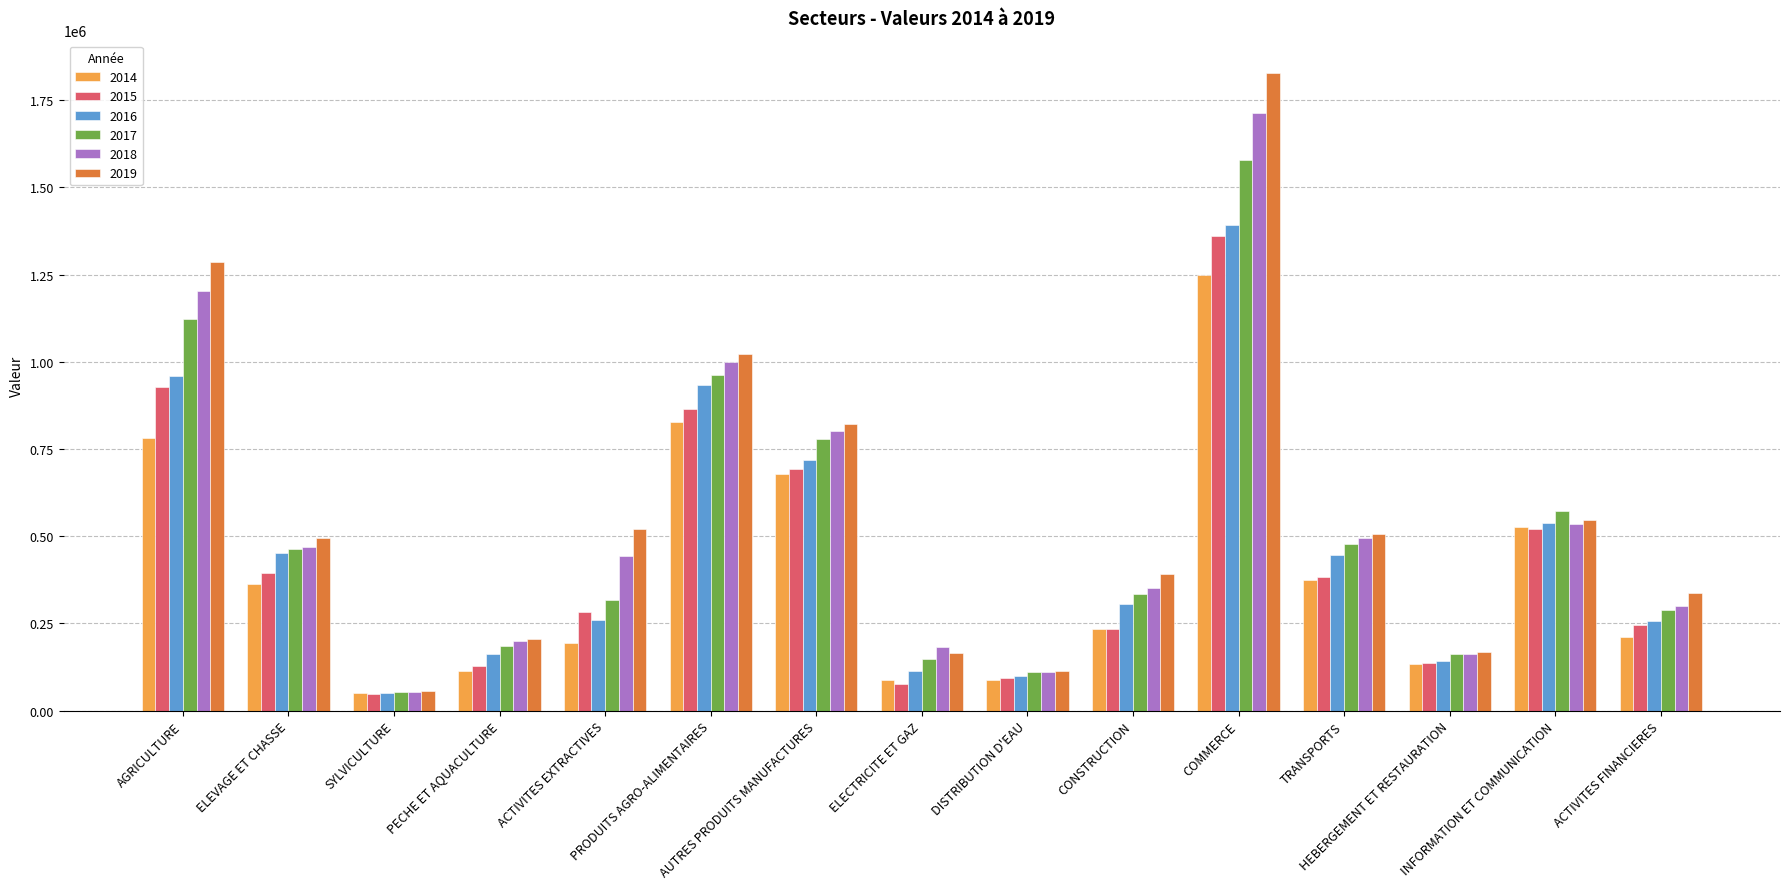

At which label is 2017 closest to 815595?

AUTRES PRODUITS MANUFACTURES